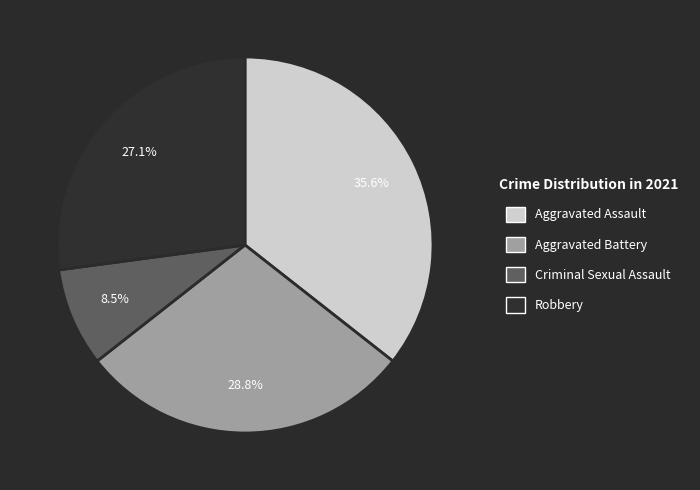

Rank the categories by value from lowest to highest.

Criminal Sexual Assault, Robbery, Aggravated Battery, Aggravated Assault